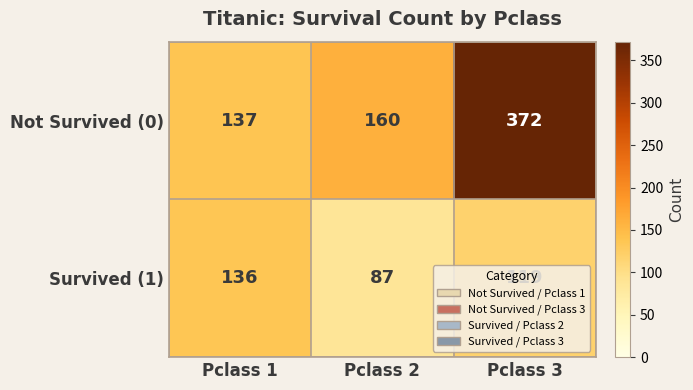

What is the average value of the Survived (1) series?

114